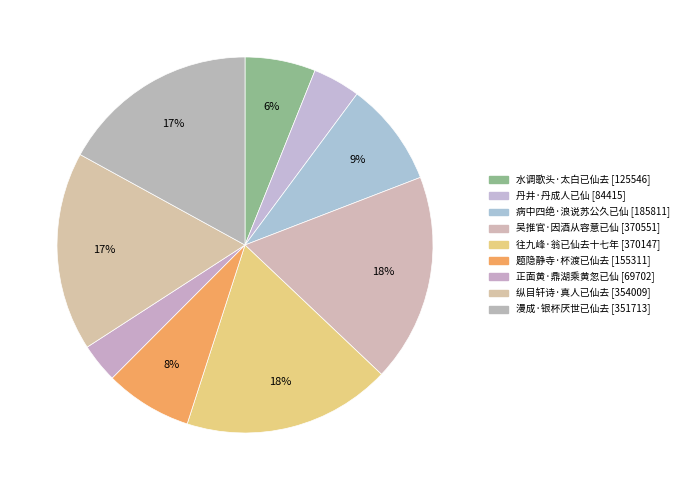

What percentage do 正面黄·鼎湖乘黄忽已仙 and 病中四绝·浪说苏公久已仙 together represent?

12.4%